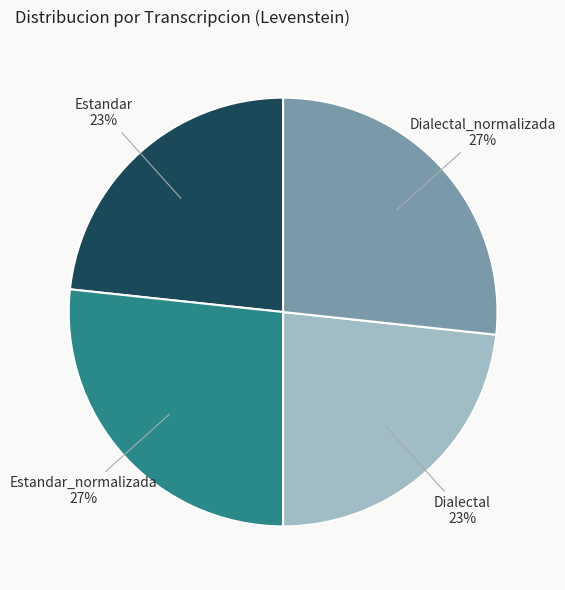

How many segments does this pie chart have?

4